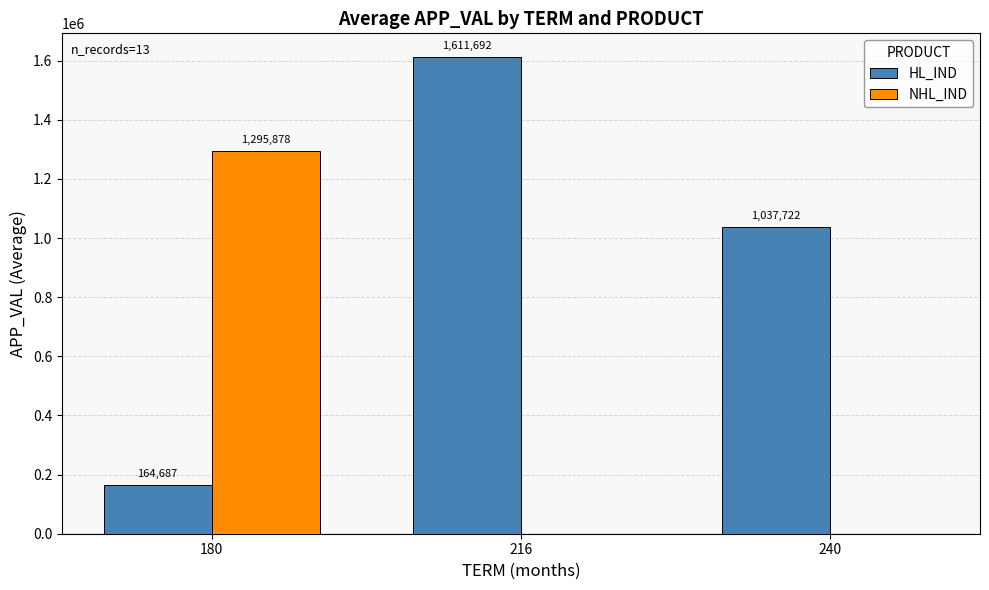

What is the highest value of the NHL_IND series?

1295878